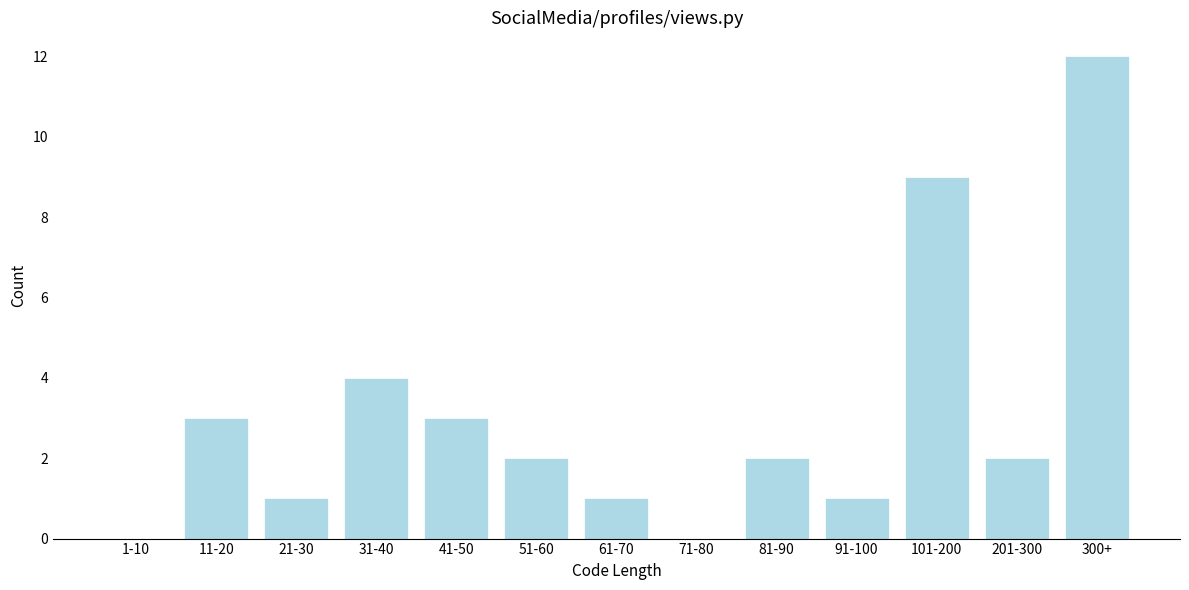

Reading right to left, transcribe all the data shown in this chart.

300+=12	201-300=2	101-200=9	91-100=1	81-90=2	71-80=0	61-70=1	51-60=2	41-50=3	31-40=4	21-30=1	11-20=3	1-10=0